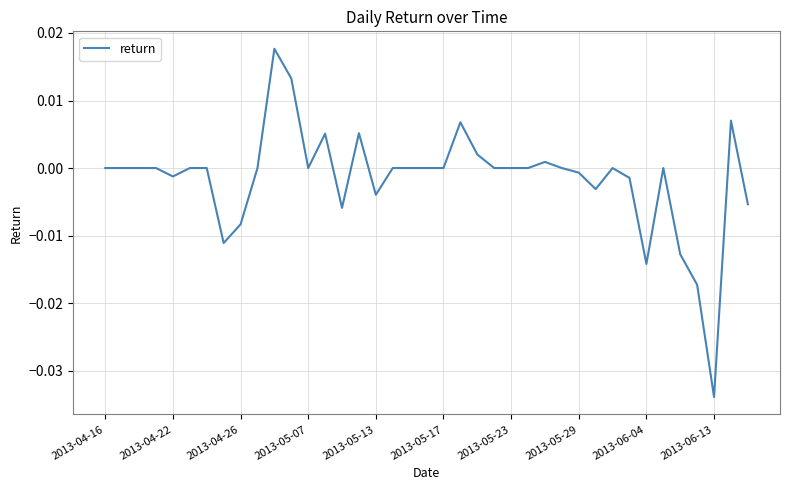

Does the chart display data point markers on the line(s)?

No